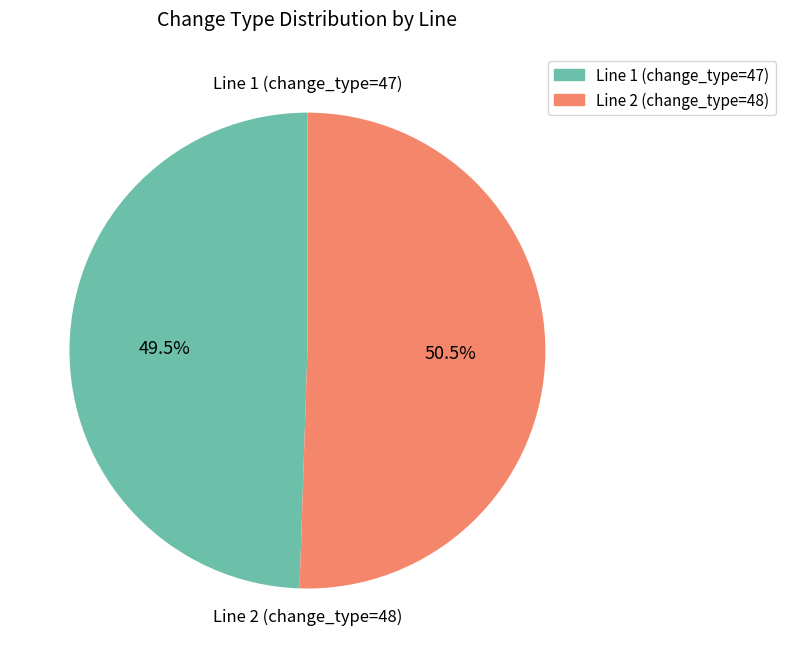

How many slices are in this pie chart?

2